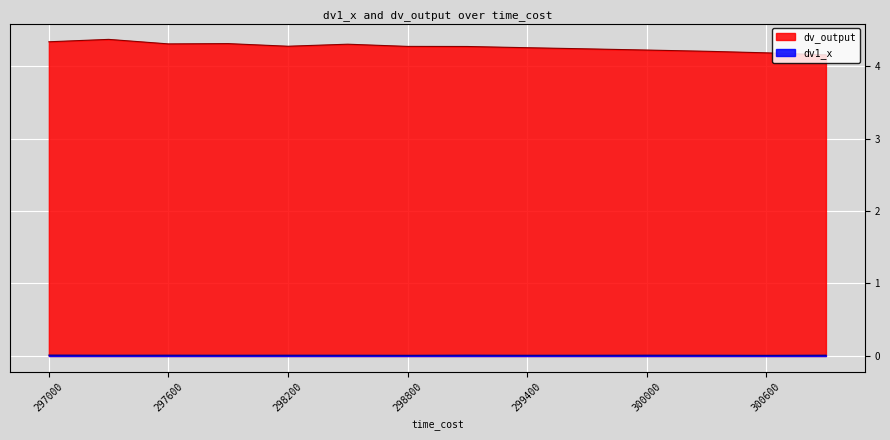

Does the chart display data point markers on the line(s)?

No